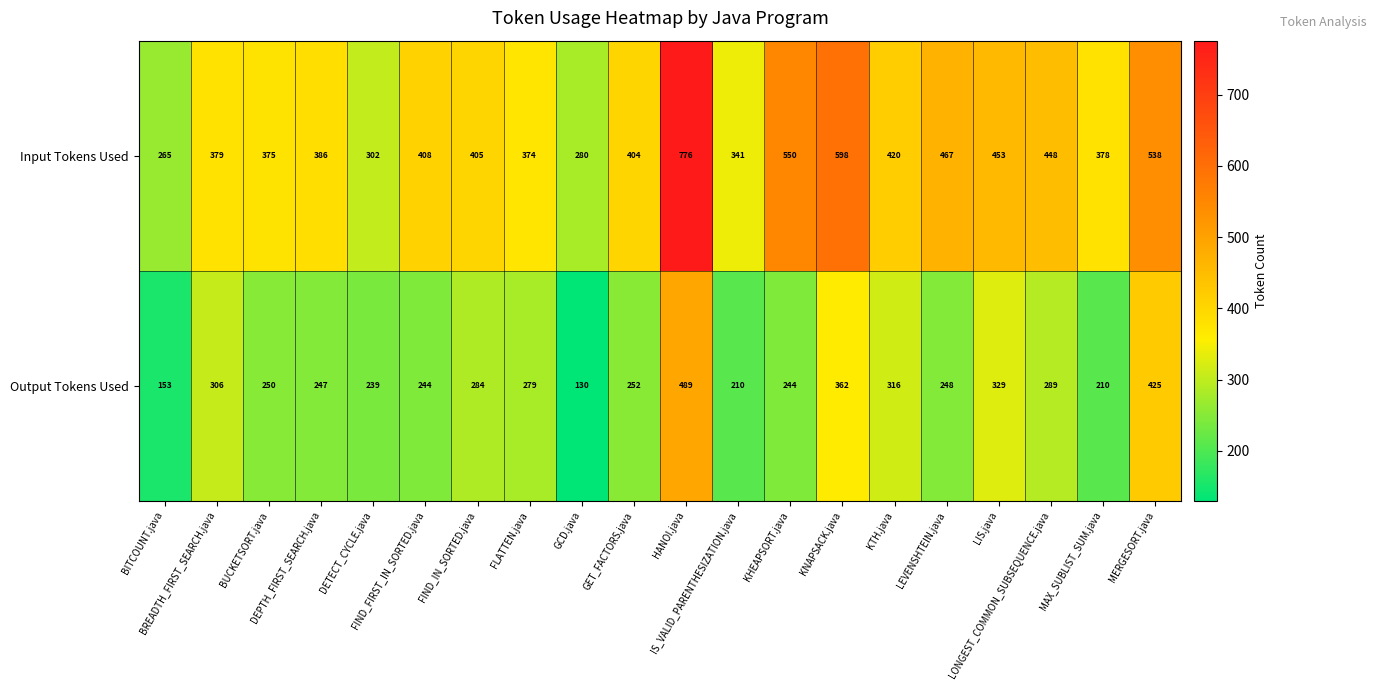

List the series in order of their peak value, lowest first.

Output Tokens Used, Input Tokens Used